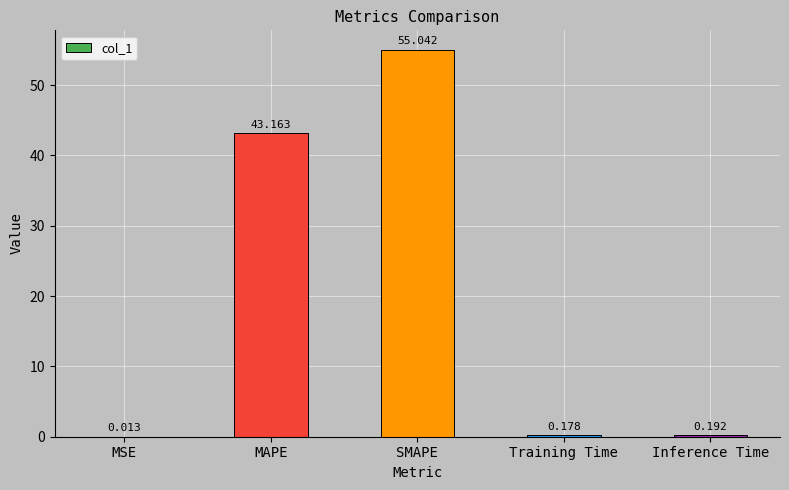

Between MAPE and MSE, which is larger?

MAPE